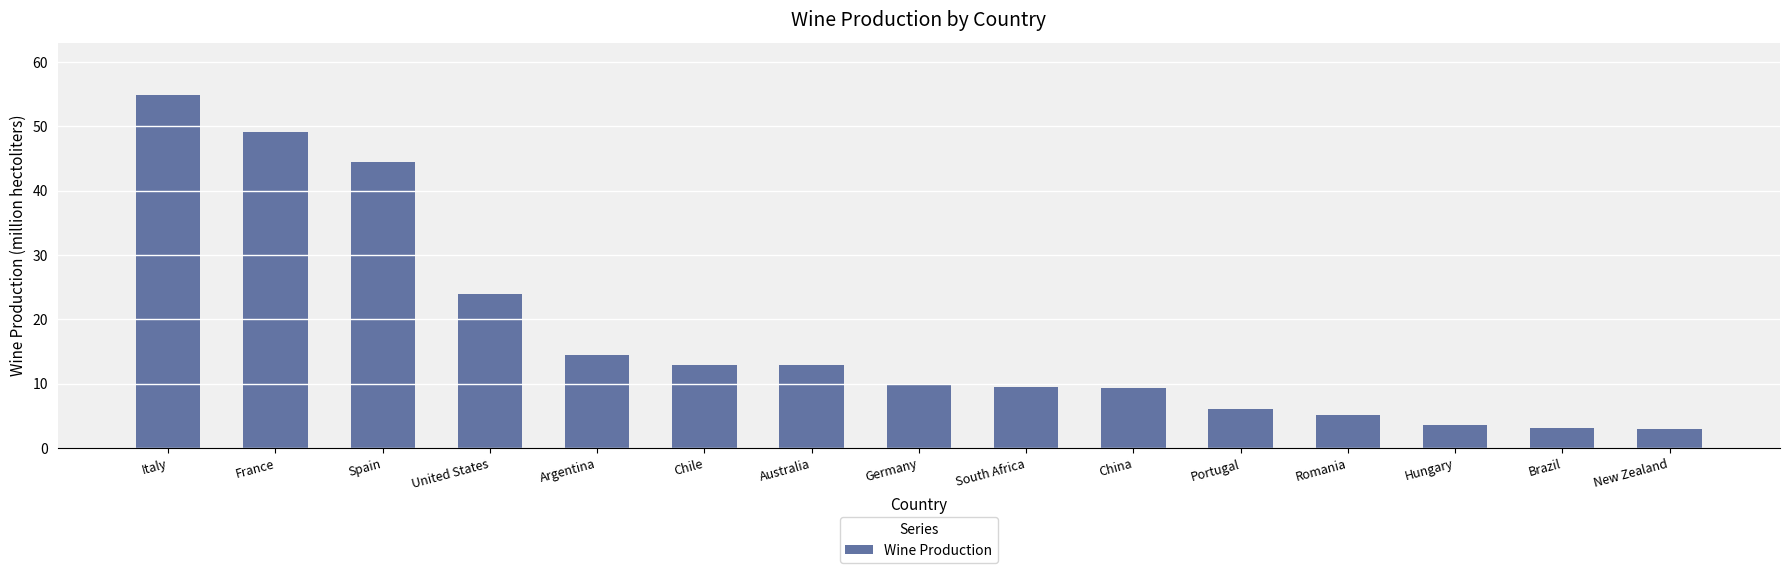

The value at South Africa is 9.5. True or false?

True